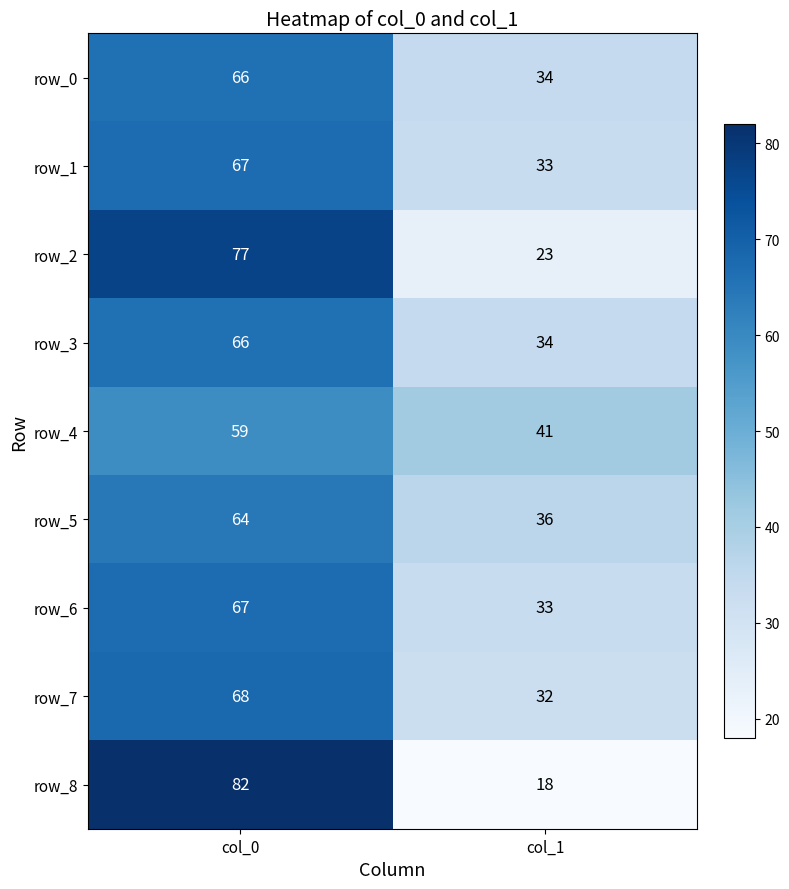

At which category is the sum across all series the highest?

col_0